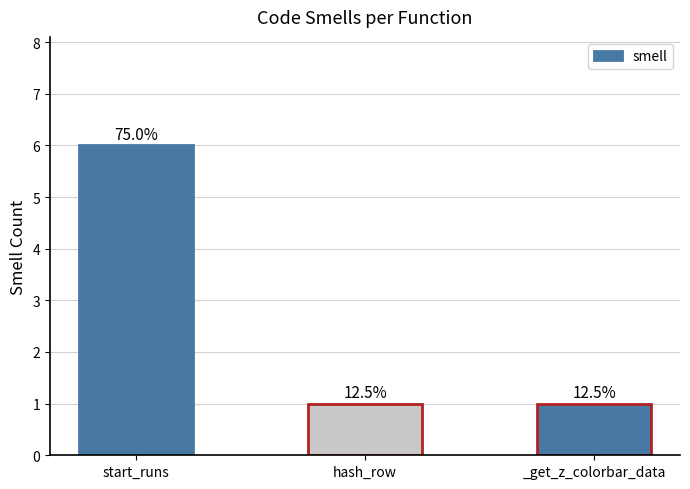

List the labels in order of value, largest first.

start_runs, hash_row, _get_z_colorbar_data